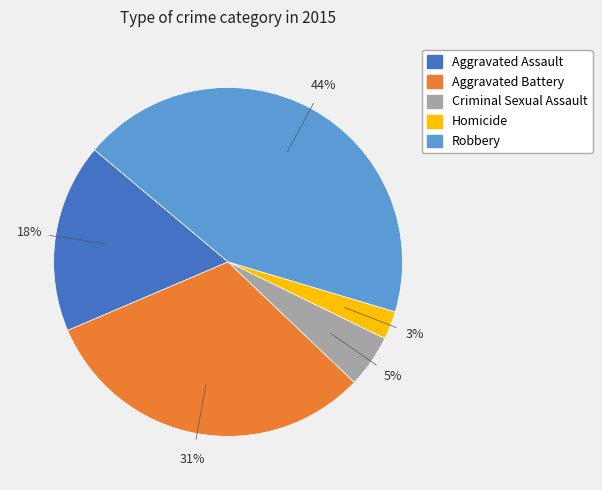

Which category has the biggest portion of the pie?

Robbery